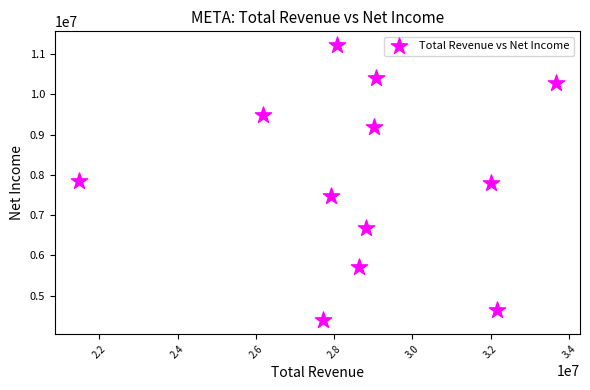

What is the average Y value?

7927667